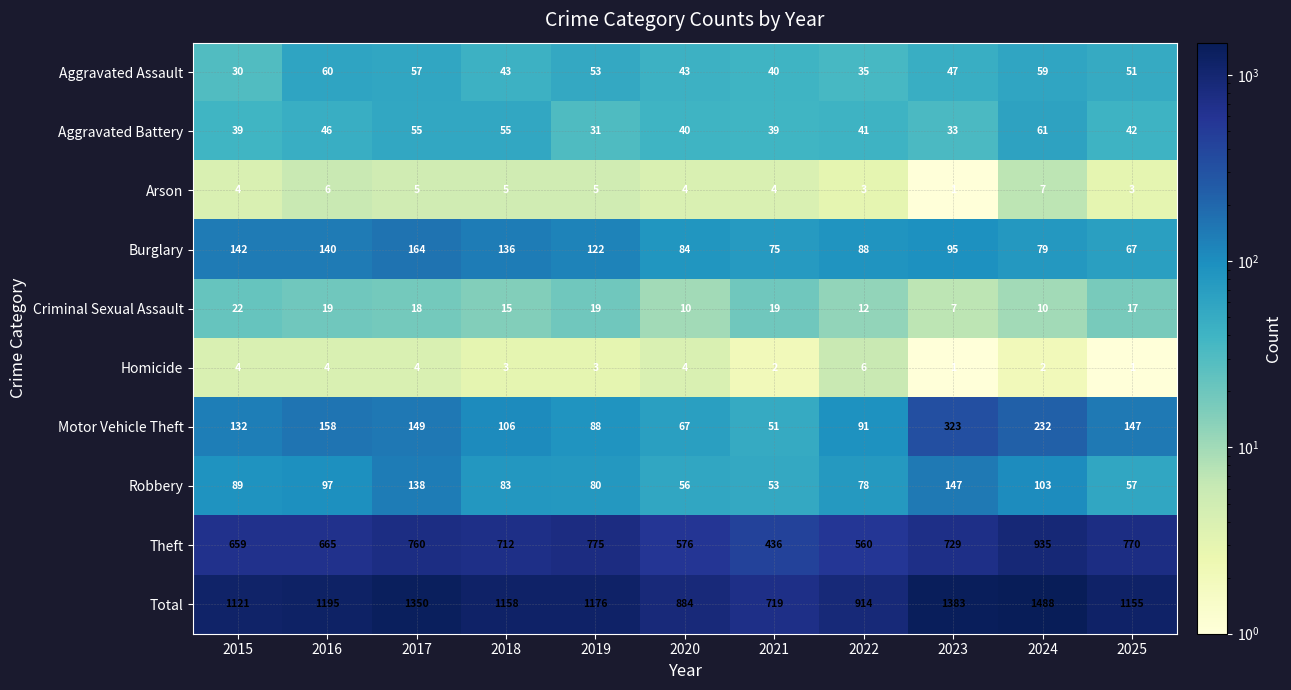

Which series has the largest total across all categories?

Total